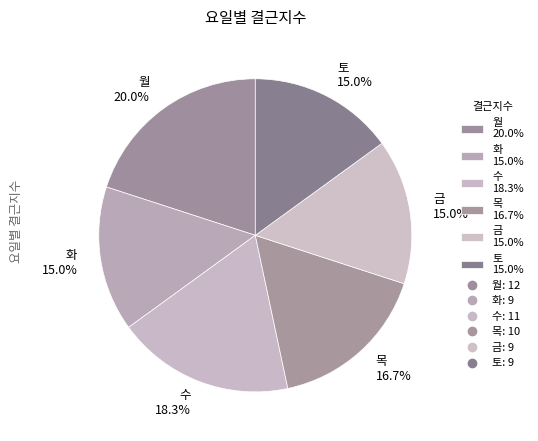

The 목 slice represents 2% of the pie. True or false?

False